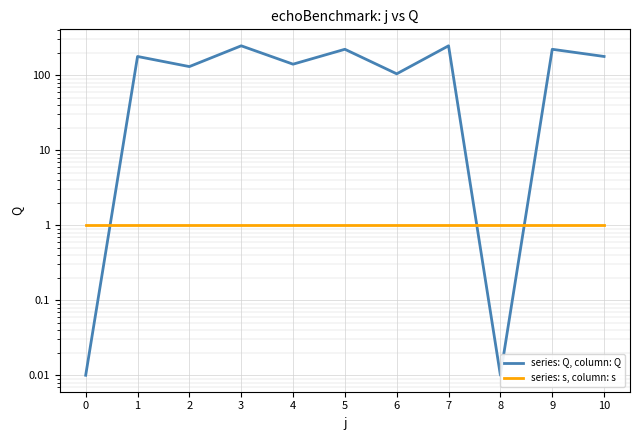

List the labels in order of series: s, column: s value, largest first.

0, 1, 2, 3, 4, 5, 6, 7, 8, 9, 10